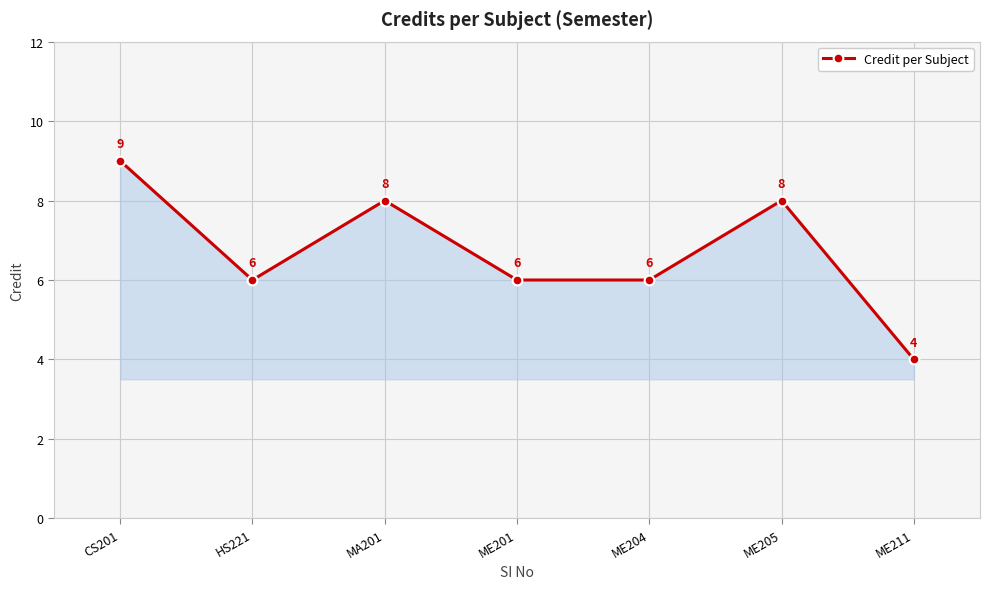

What is the change in value from ME201 to ME205?

+2